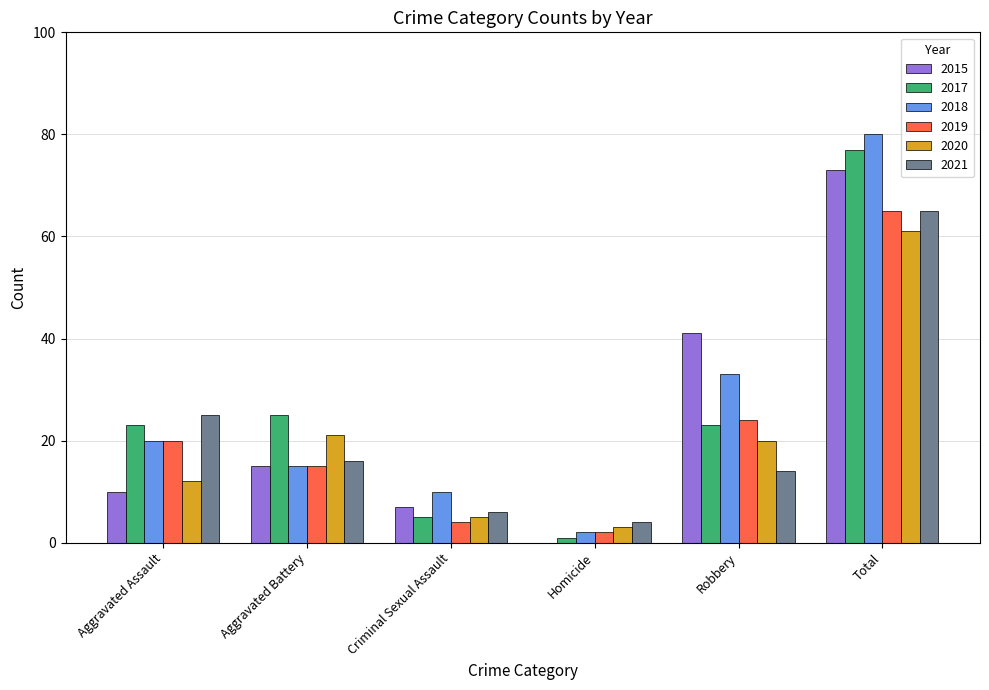

Are the bars horizontal?

No